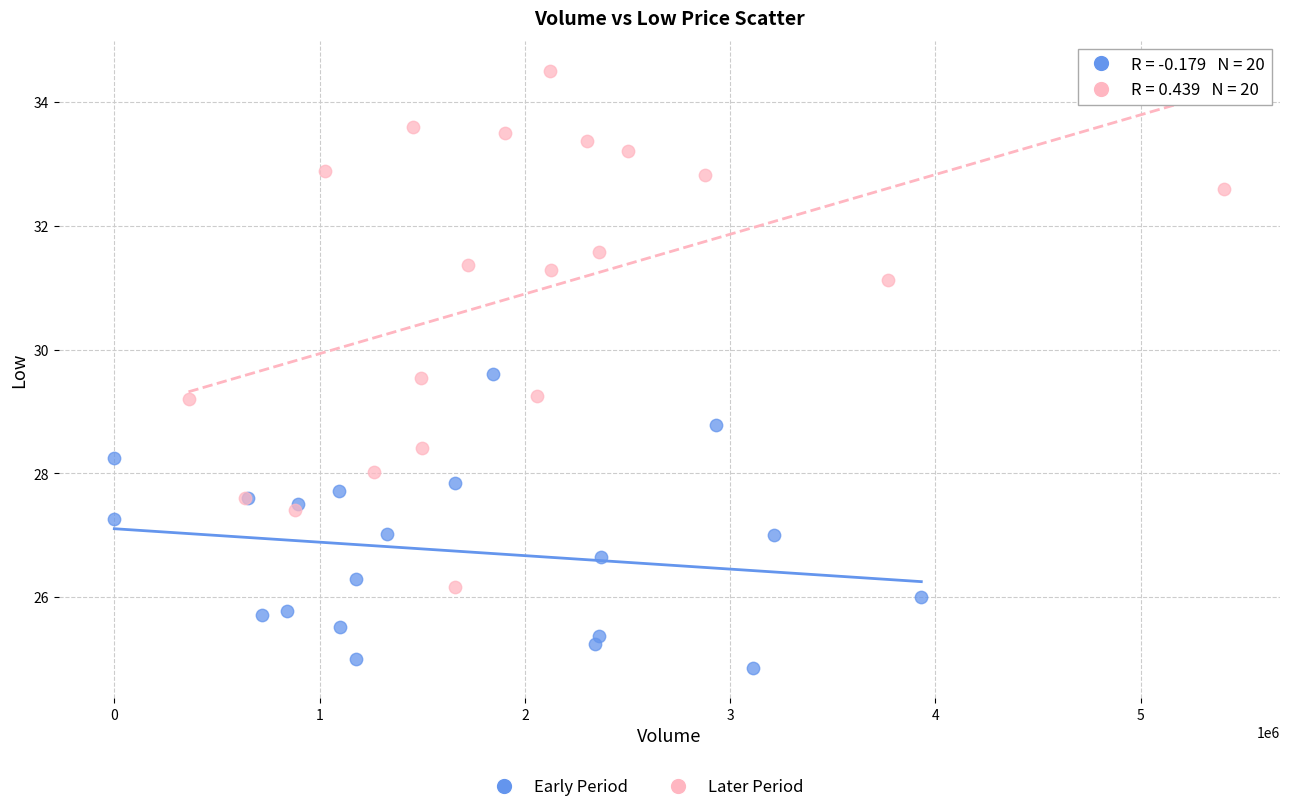

Which series reaches the minimum Y coordinate?

Early Period